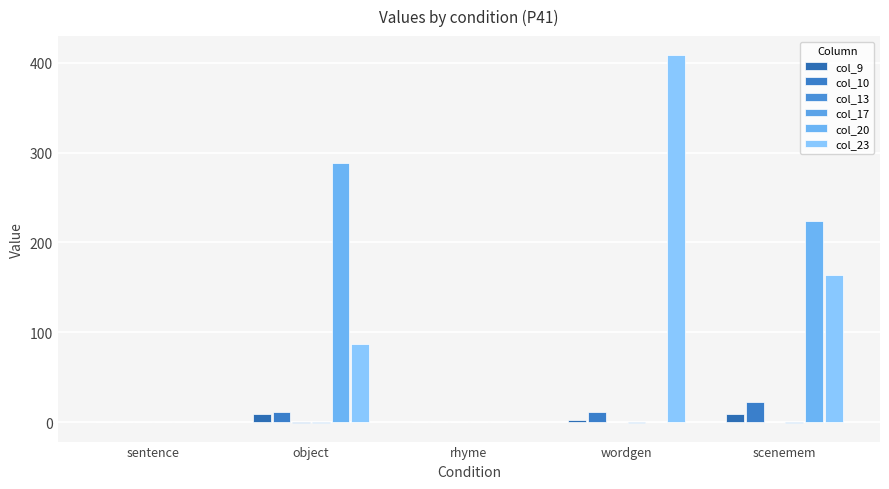

What is the total value across all series at scenemem?

418.0